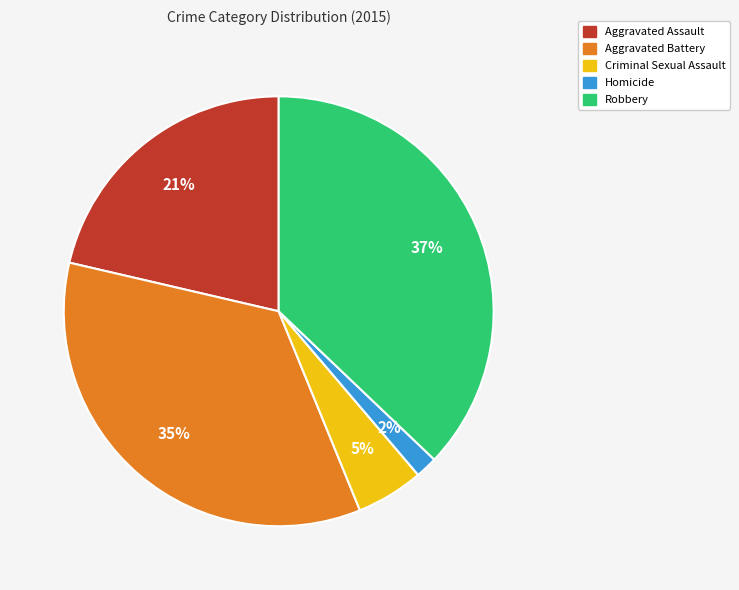

Is Criminal Sexual Assault the majority of the pie?

No